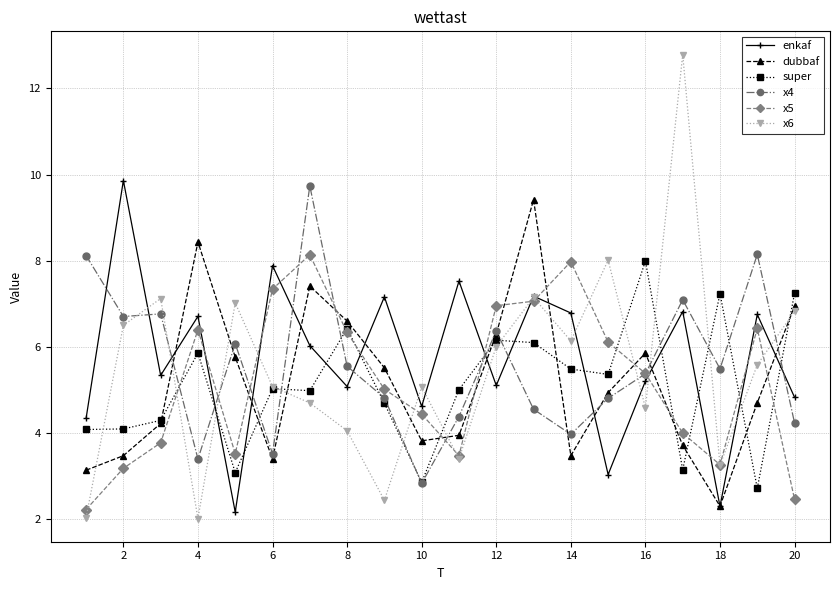

Which series has the largest range (max minus min)?

x6